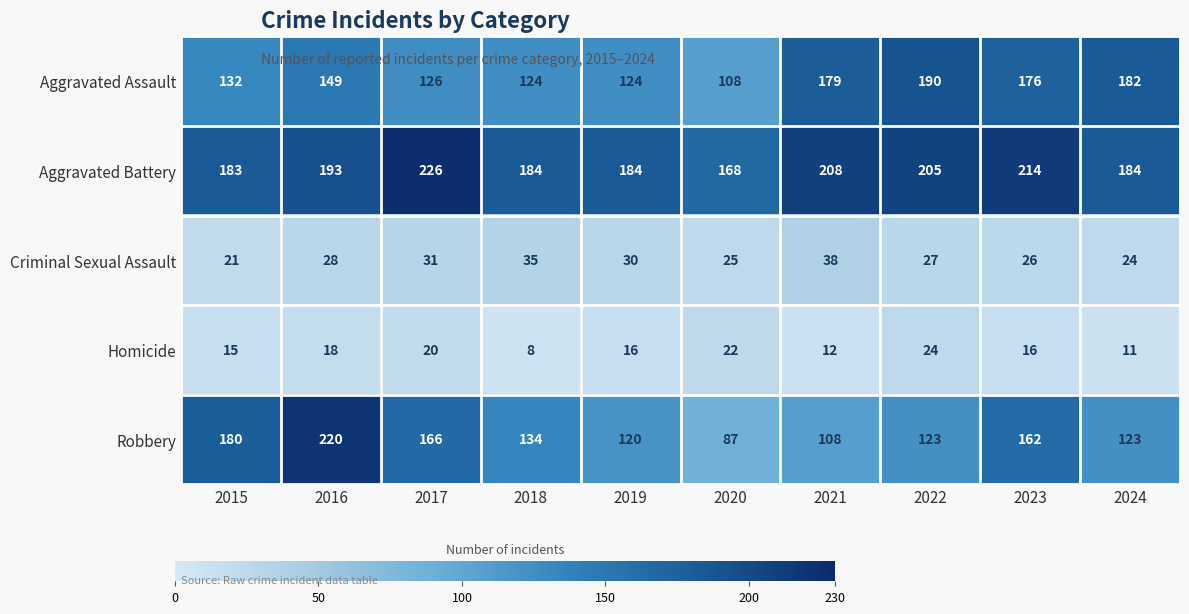

What is the minimum value shown in the chart?

8